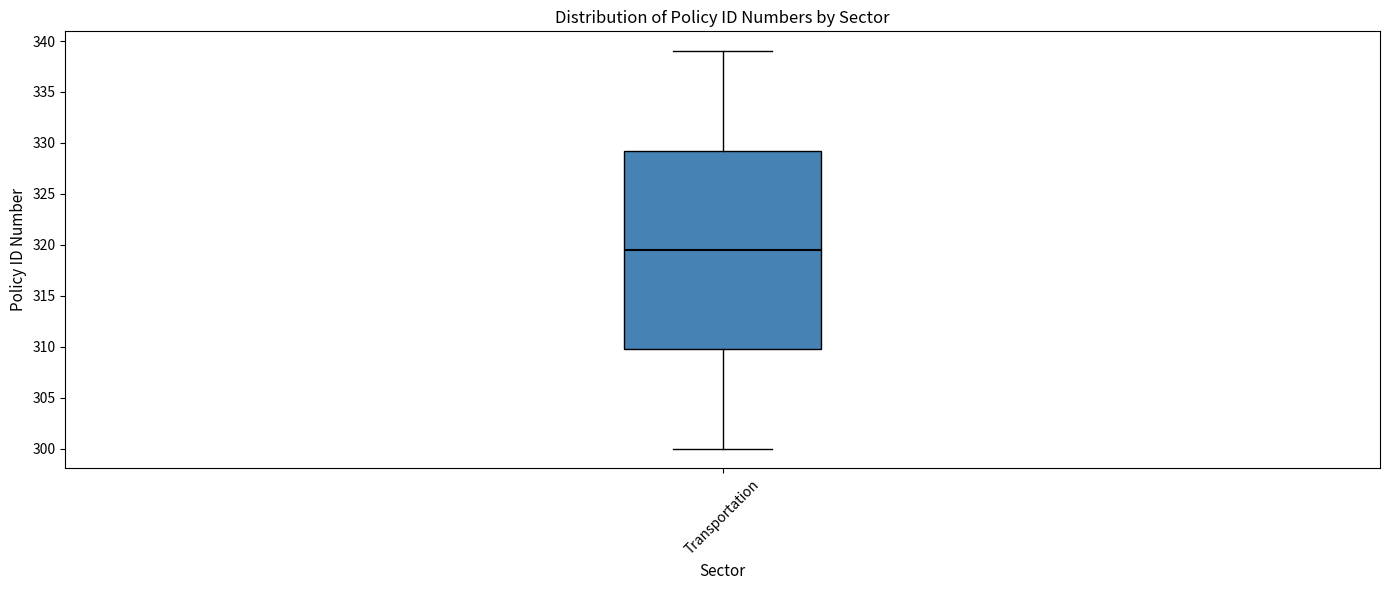

Transcribe this box plot: give where the median line is, the range the box spans, and where the two whiskers end, as read against the y-axis. The values are not printed on the chart, so give them approximately, as read against the axis.

median 319.5, box 310.0 to 329.5, whiskers 300.0 to 339.0